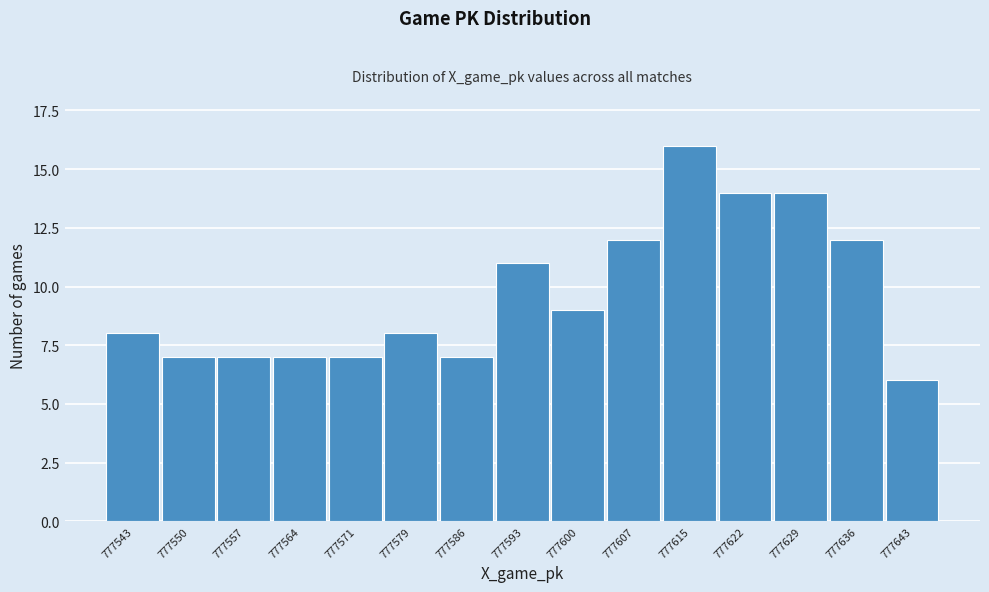

Reading right to left, list all the values displayed in this chart.

777643=6	777636=12	777629=14	777622=14	777615=16	777607=12	777600=9	777593=11	777586=7	777579=8	777571=7	777564=7	777557=7	777550=7	777543=8